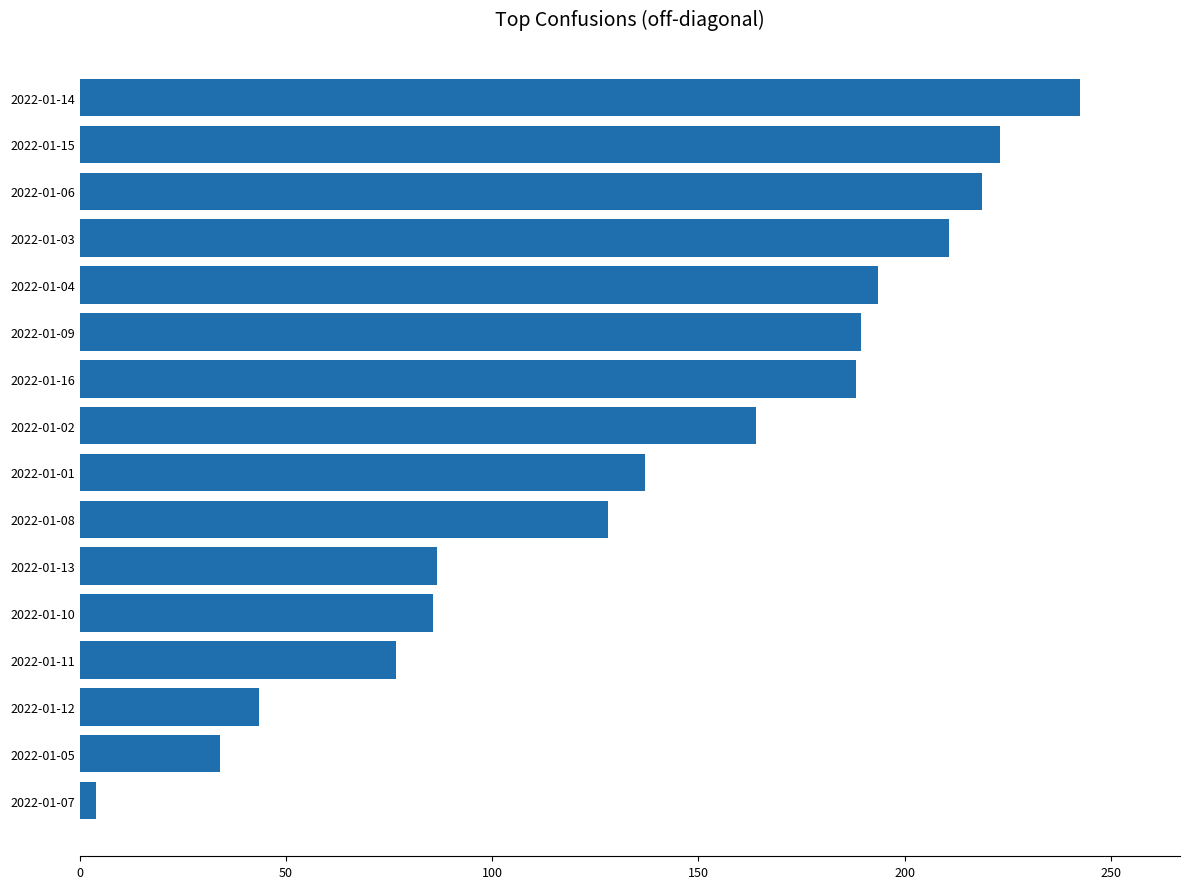

At which label is the value closest to 123?

2022-01-08